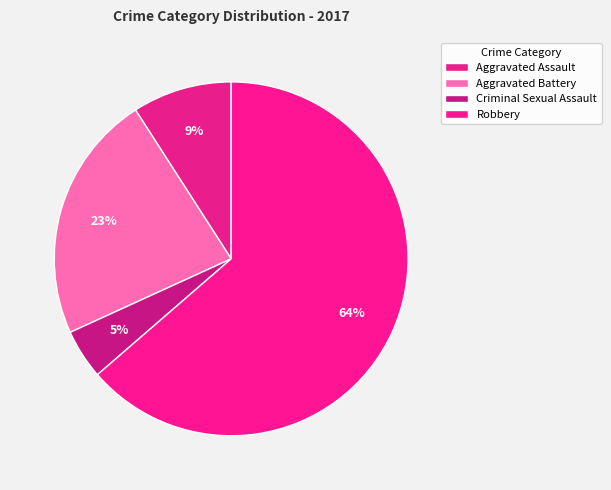

Count the number of slices in the pie.

4